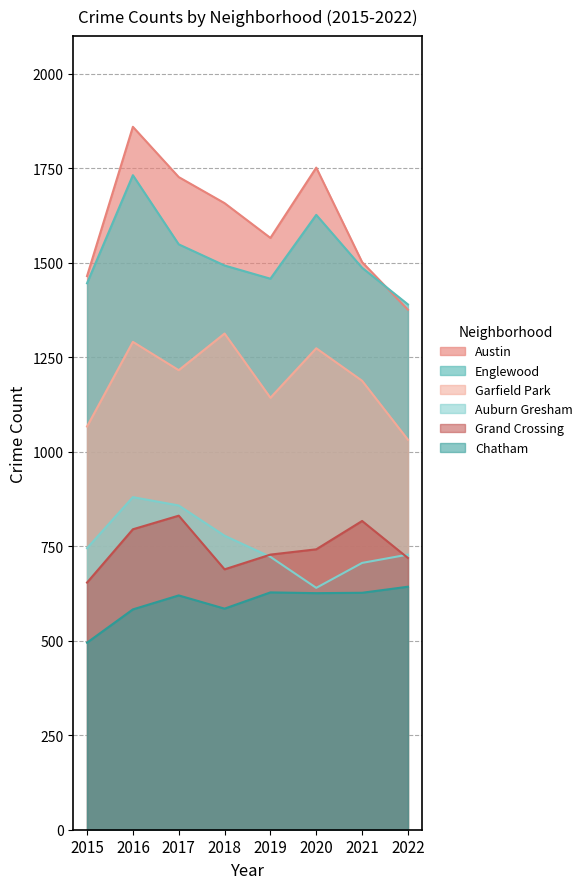

True or false: Englewood and Austin cross at least once.

True